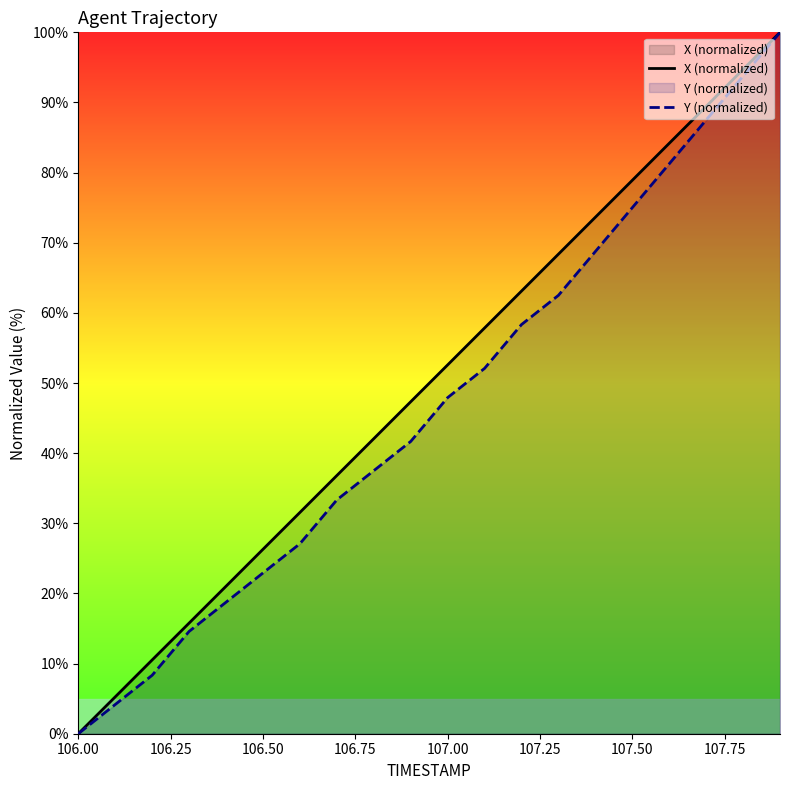

Which series has the widest spread of values?

X (normalized)